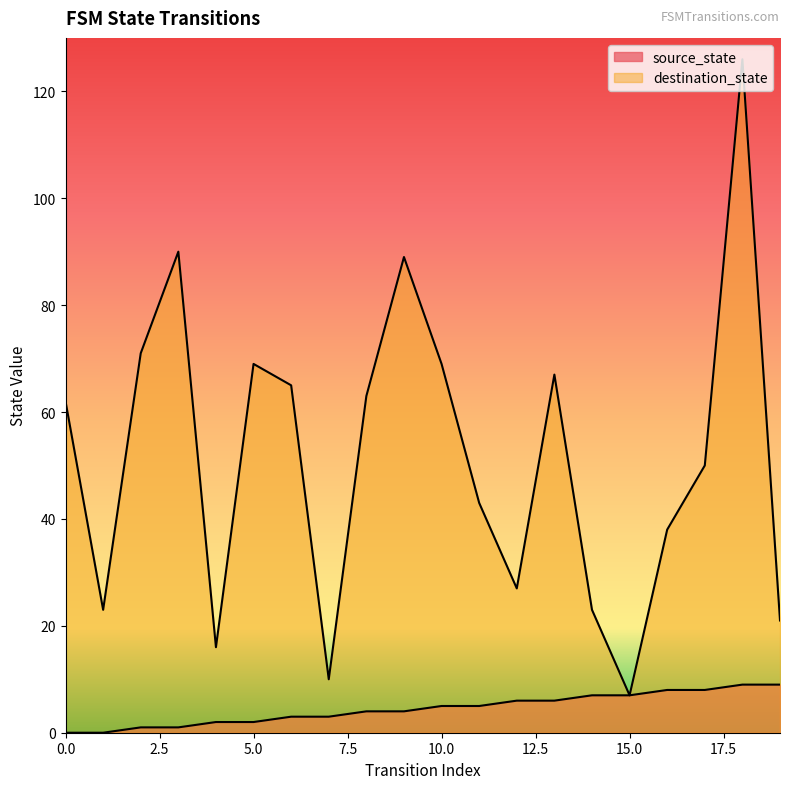

Reading left to right, list all the values displayed in this chart.

source_state: 0	0	1	1	2	2	3	3	4	4	5	5	6	6	7	7	8	8	9	9
destination_state: 62	23	71	90	16	69	65	10	63	89	69	43	27	67	23	7	38	50	126	21